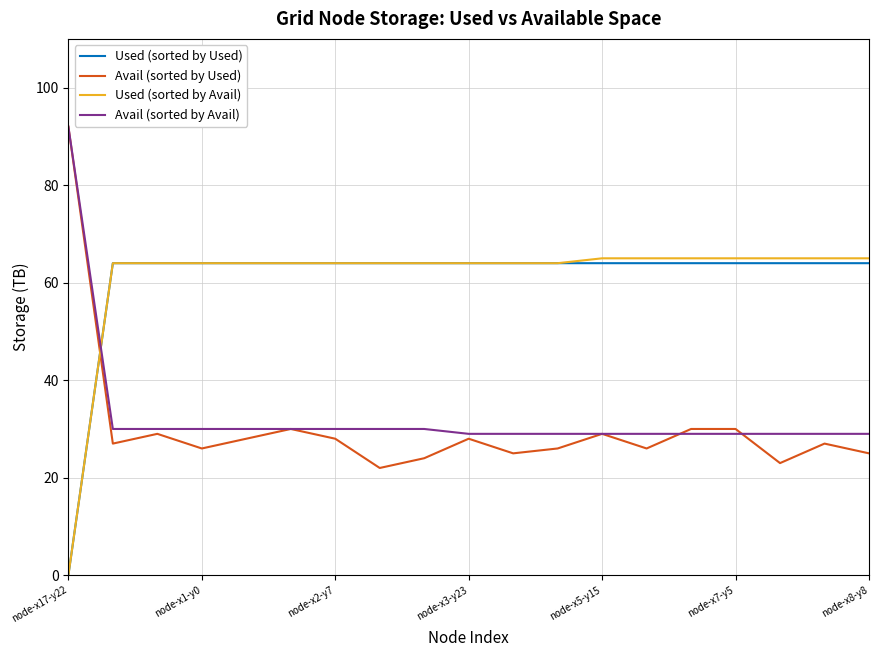

What is the greatest value displayed?

92